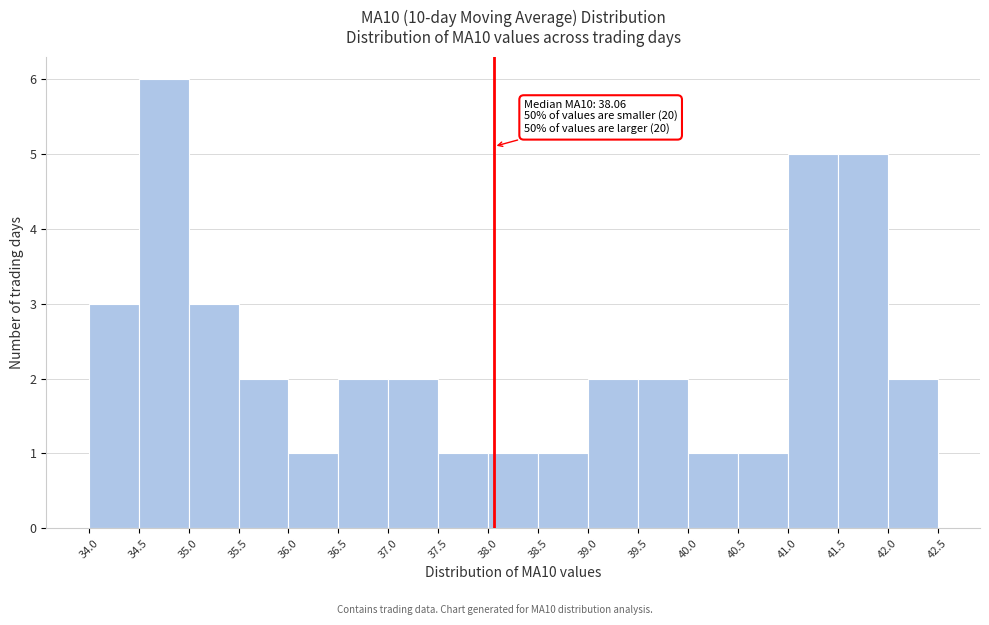

Over which range of the x-axis is the bar tallest?

34.5 to 35.0